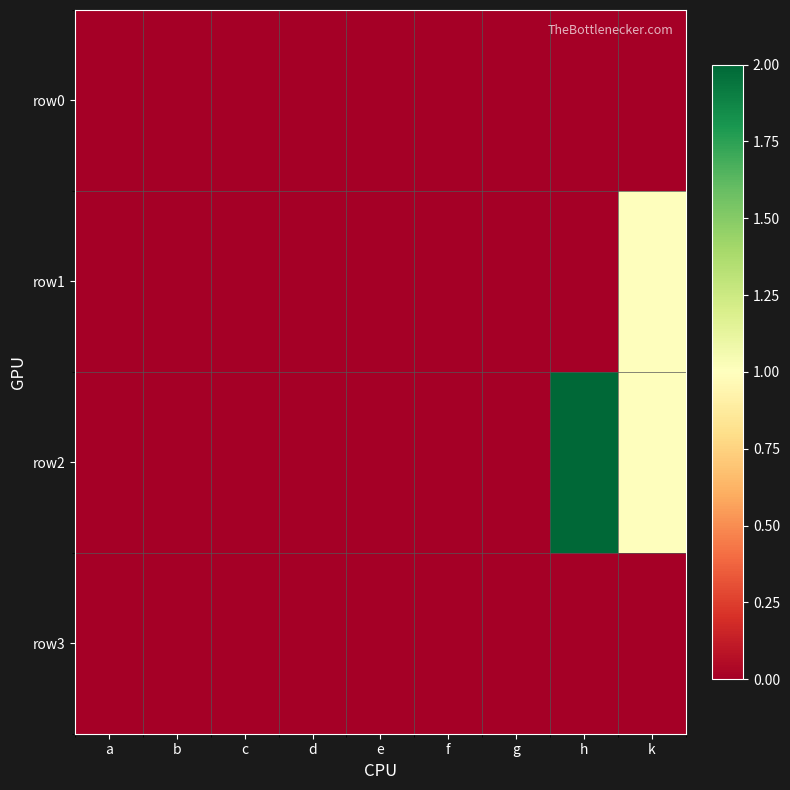

Reading left to right, what are all the values shown in this chart?

row0: a=0	b=0	c=0	d=0	e=0	f=0	g=0	h=0	k=0
row1: a=0	b=0	c=0	d=0	e=0	f=0	g=0	h=0	k=1
row2: a=0	b=0	c=0	d=0	e=0	f=0	g=0	h=2	k=1
row3: a=0	b=0	c=0	d=0	e=0	f=0	g=0	h=0	k=0